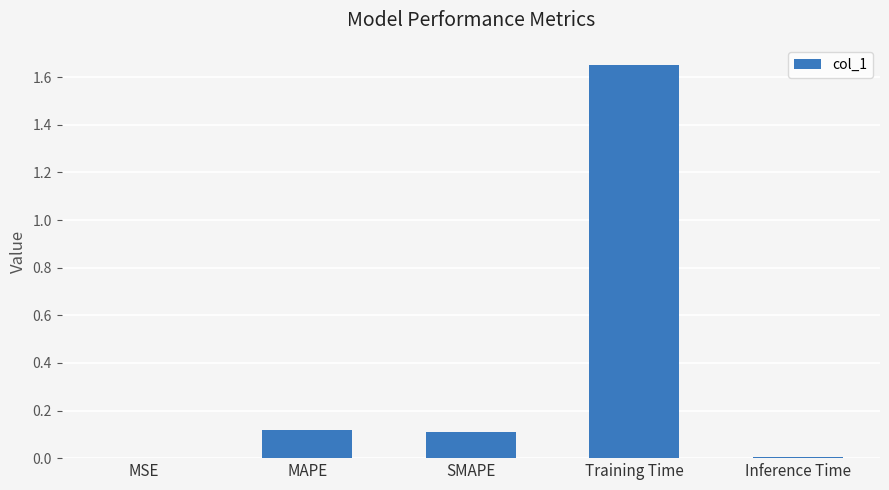

The chart shows a value of 0.2 at MAPE. True or false?

False